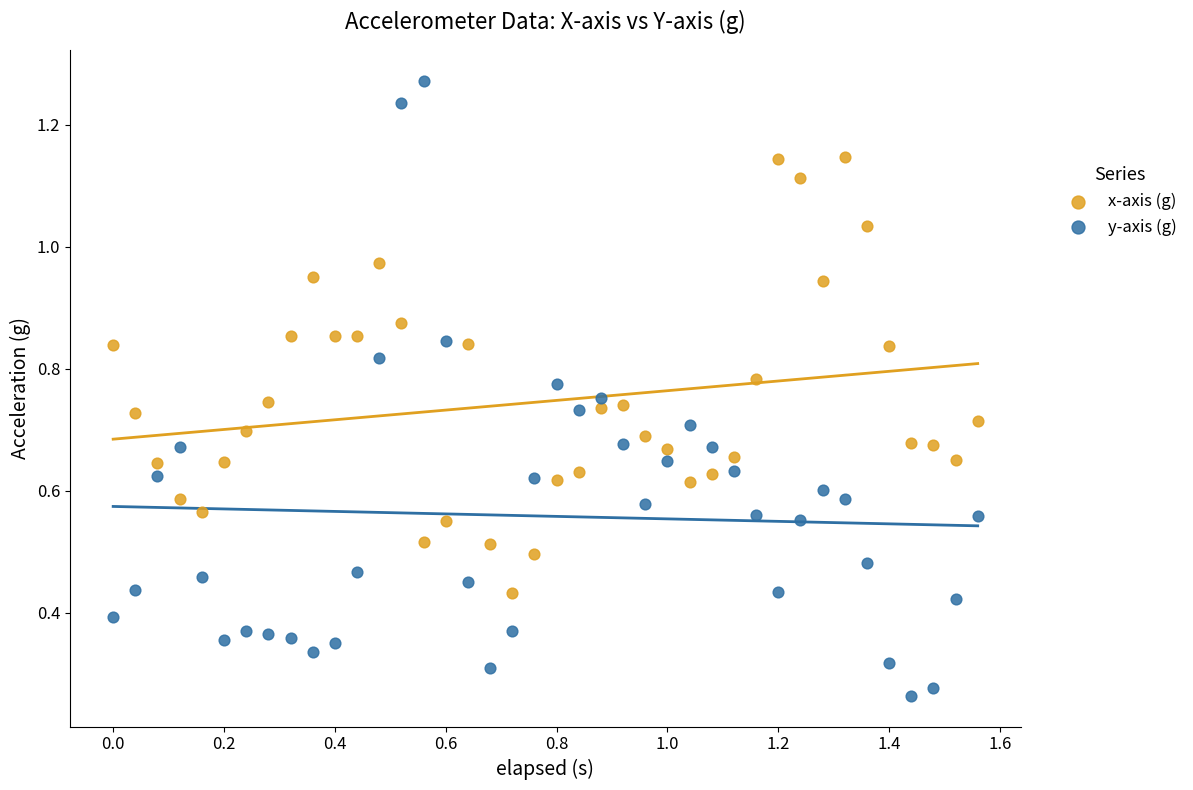

Which series contains the lowest Y value?

y-axis (g)